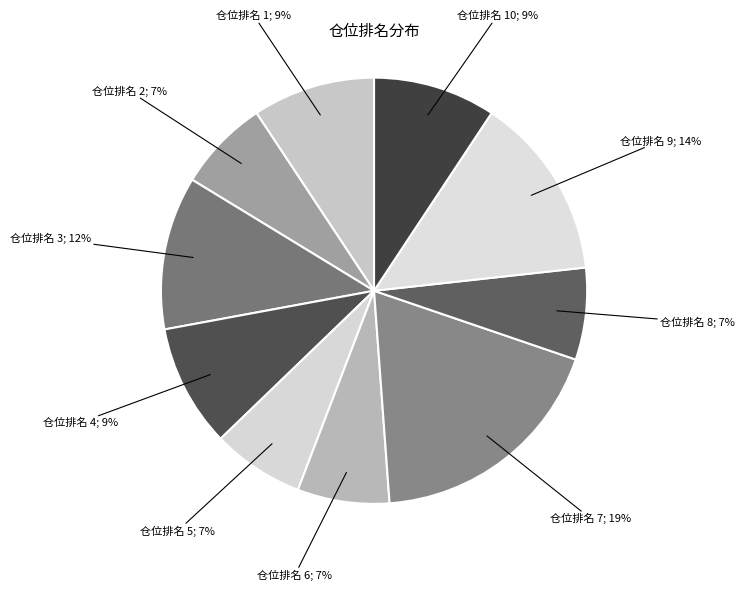

How many segments does this pie chart have?

10